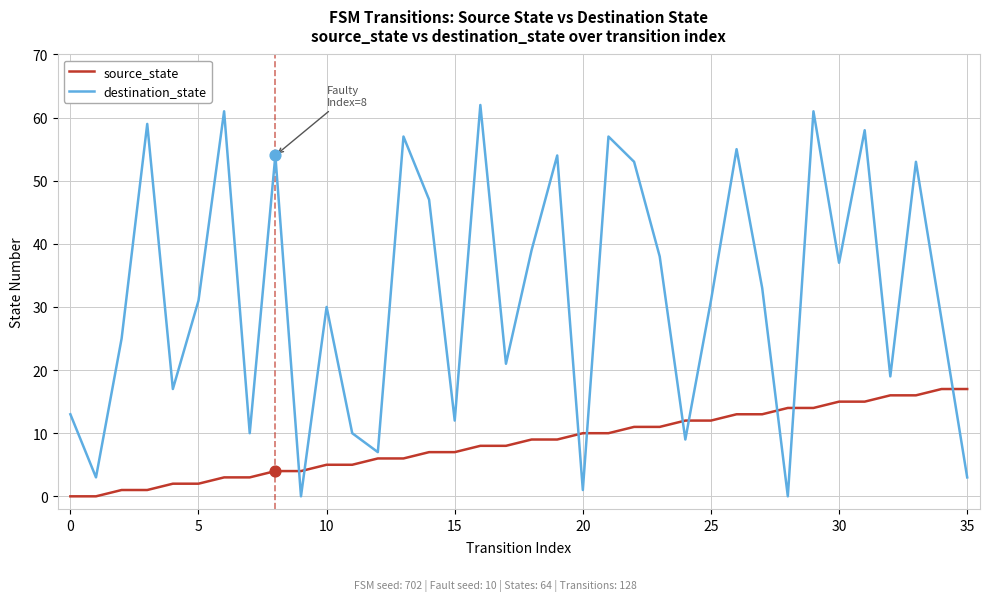

At how many categories does at least one series exceed 2?

36